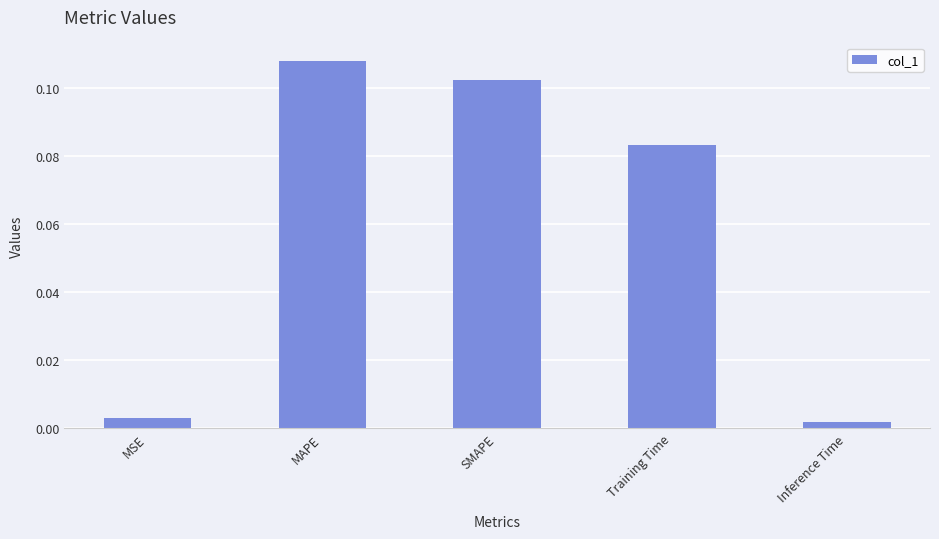

True or false: the data shows 0.0 at MAPE.

False